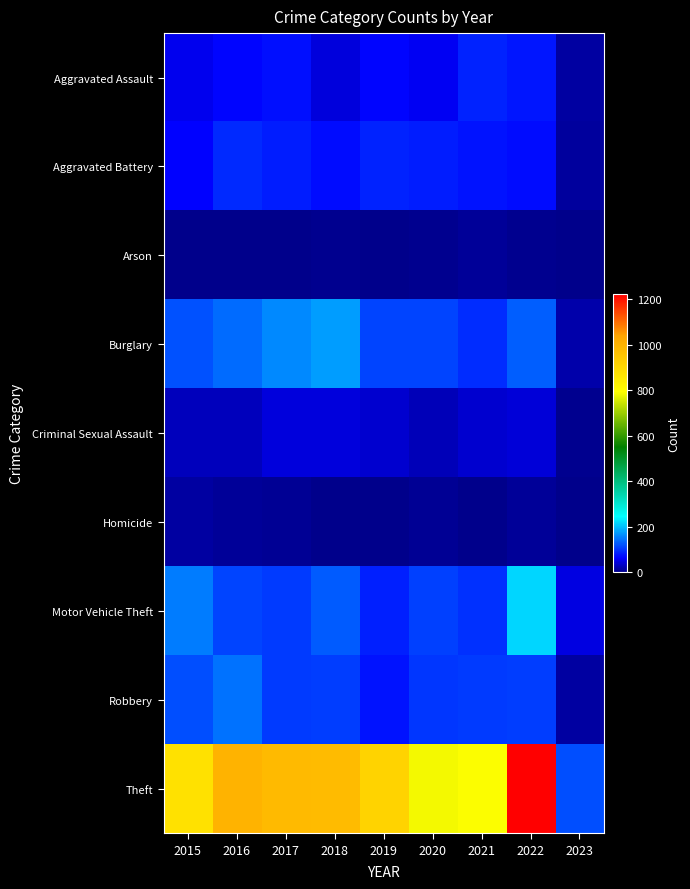

Reading left to right, what are all the values shown in this chart?

Aggravated Assault: 2015=54	2016=66	2017=72	2018=43	2019=65	2020=56	2021=86	2022=77	2023=13
Aggravated Battery: 2015=64	2016=93	2017=83	2018=70	2019=88	2020=82	2021=75	2022=71	2023=10
Arson: 2015=2	2016=2	2017=1	2018=3	2019=2	2020=4	2021=8	2022=4	2023=2
Burglary: 2015=121	2016=139	2017=162	2018=176	2019=110	2020=110	2021=95	2022=131	2023=17
Criminal Sexual Assault: 2015=28	2016=28	2017=44	2018=43	2019=36	2020=26	2021=36	2022=42	2023=4
Homicide: 2015=13	2016=8	2017=5	2018=2	2019=0	2020=6	2021=2	2022=9	2023=1
Motor Vehicle Theft: 2015=152	2016=110	2017=104	2018=127	2019=84	2020=109	2021=96	2022=216	2023=47
Robbery: 2015=117	2016=145	2017=105	2018=107	2019=75	2020=102	2021=105	2022=107	2023=14
Theft: 2015=874	2016=999	2017=979	2018=977	2019=914	2020=783	2021=791	2022=1222	2023=119